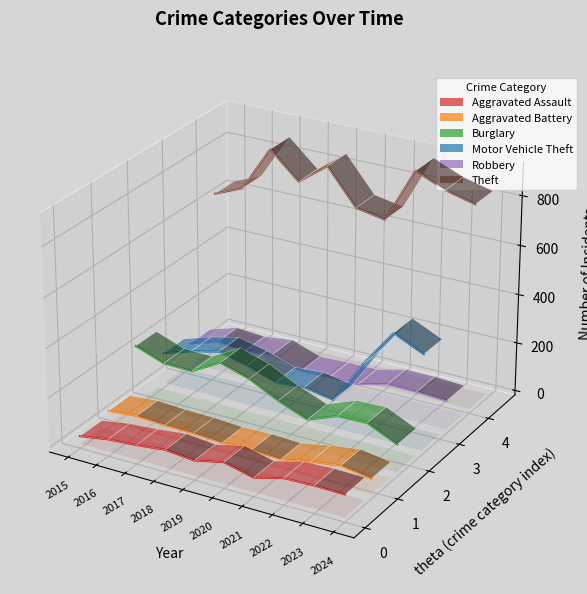

How many lines are shown in the chart?

6